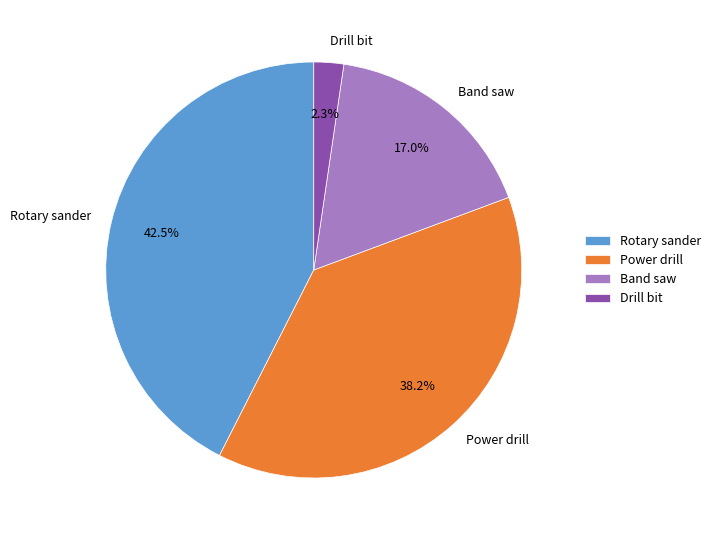

Rank the categories by value from lowest to highest.

Drill bit, Band saw, Power drill, Rotary sander